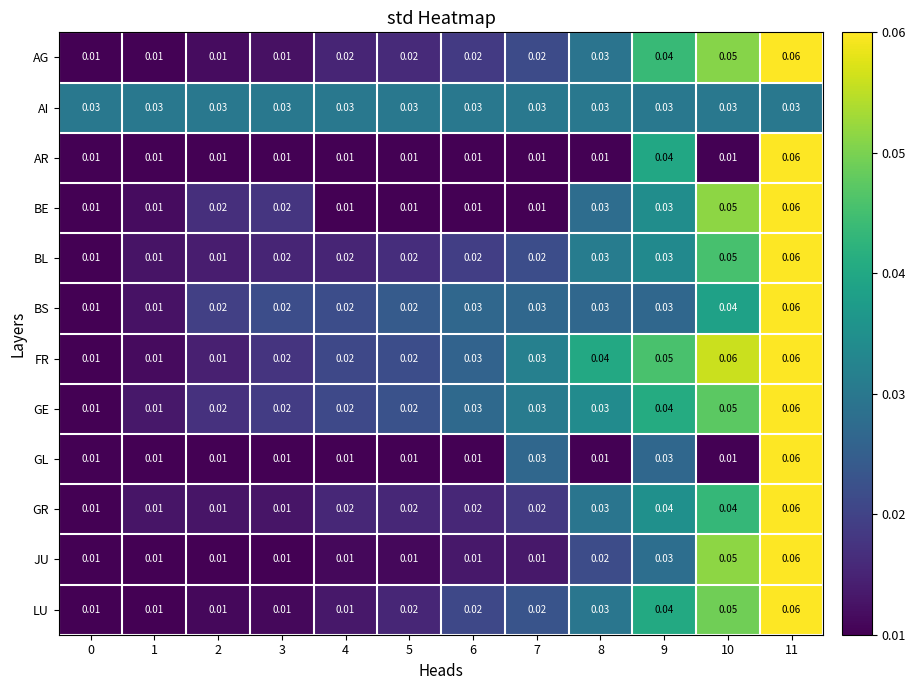

Is the value of GL at 1 greater than the value of AI at 10?

No